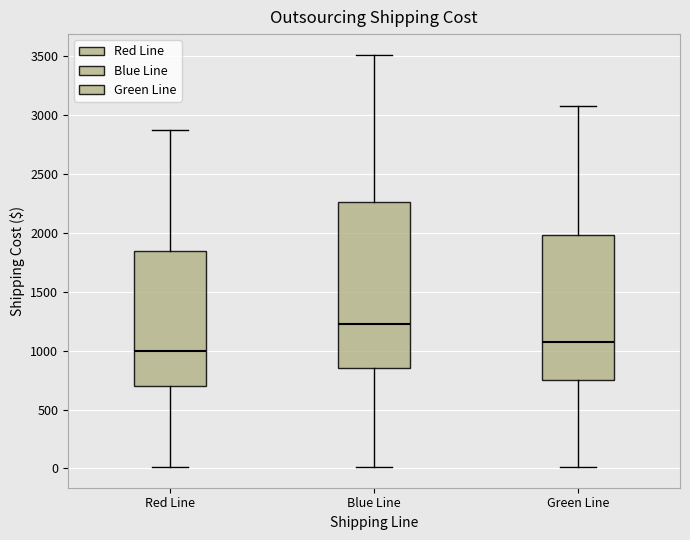

Which box has the highest median line?

Blue Line